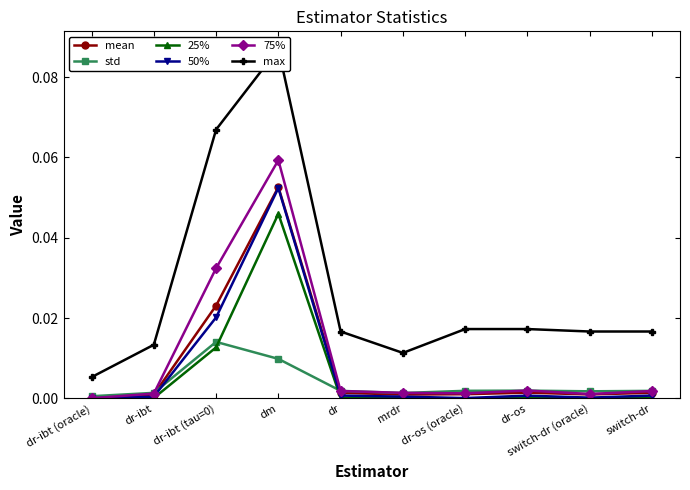

Which label corresponds to the smallest value in the chart?

dr-ibt (oracle)